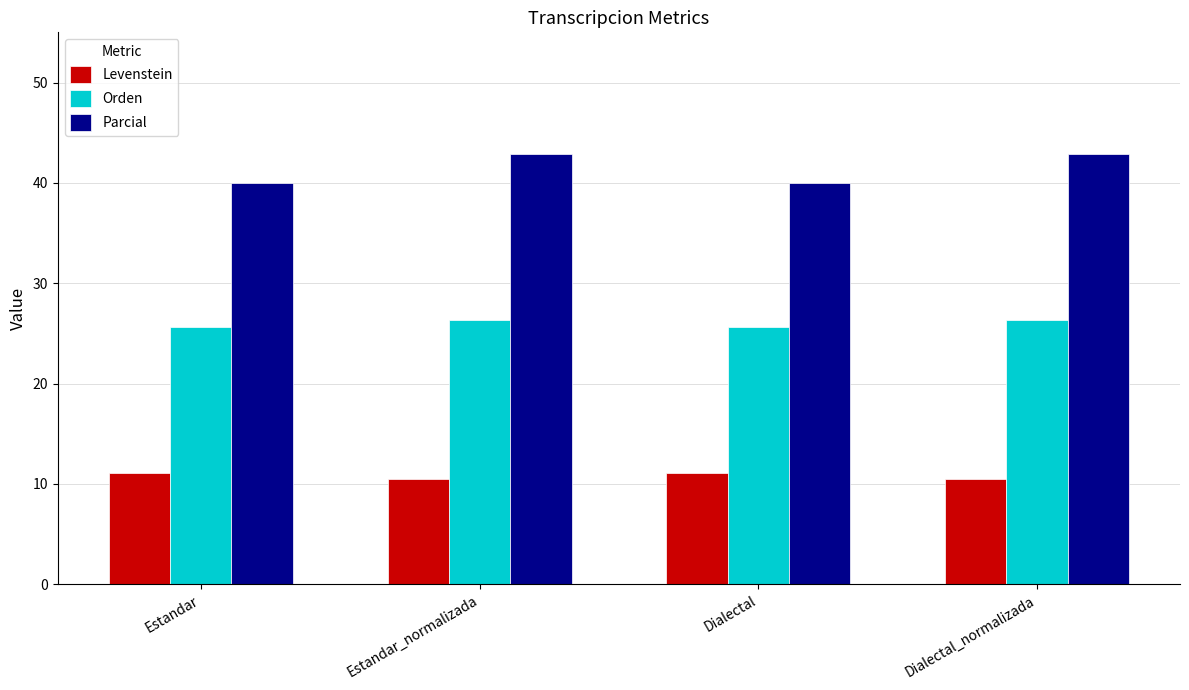

Reading right to left, transcribe all the data shown in this chart.

Levenstein: Dialectal_normalizada=10.5	Dialectal=11.1	Estandar_normalizada=10.5	Estandar=11.1
Orden: Dialectal_normalizada=26.3	Dialectal=25.6	Estandar_normalizada=26.3	Estandar=25.6
Parcial: Dialectal_normalizada=42.9	Dialectal=40.0	Estandar_normalizada=42.9	Estandar=40.0